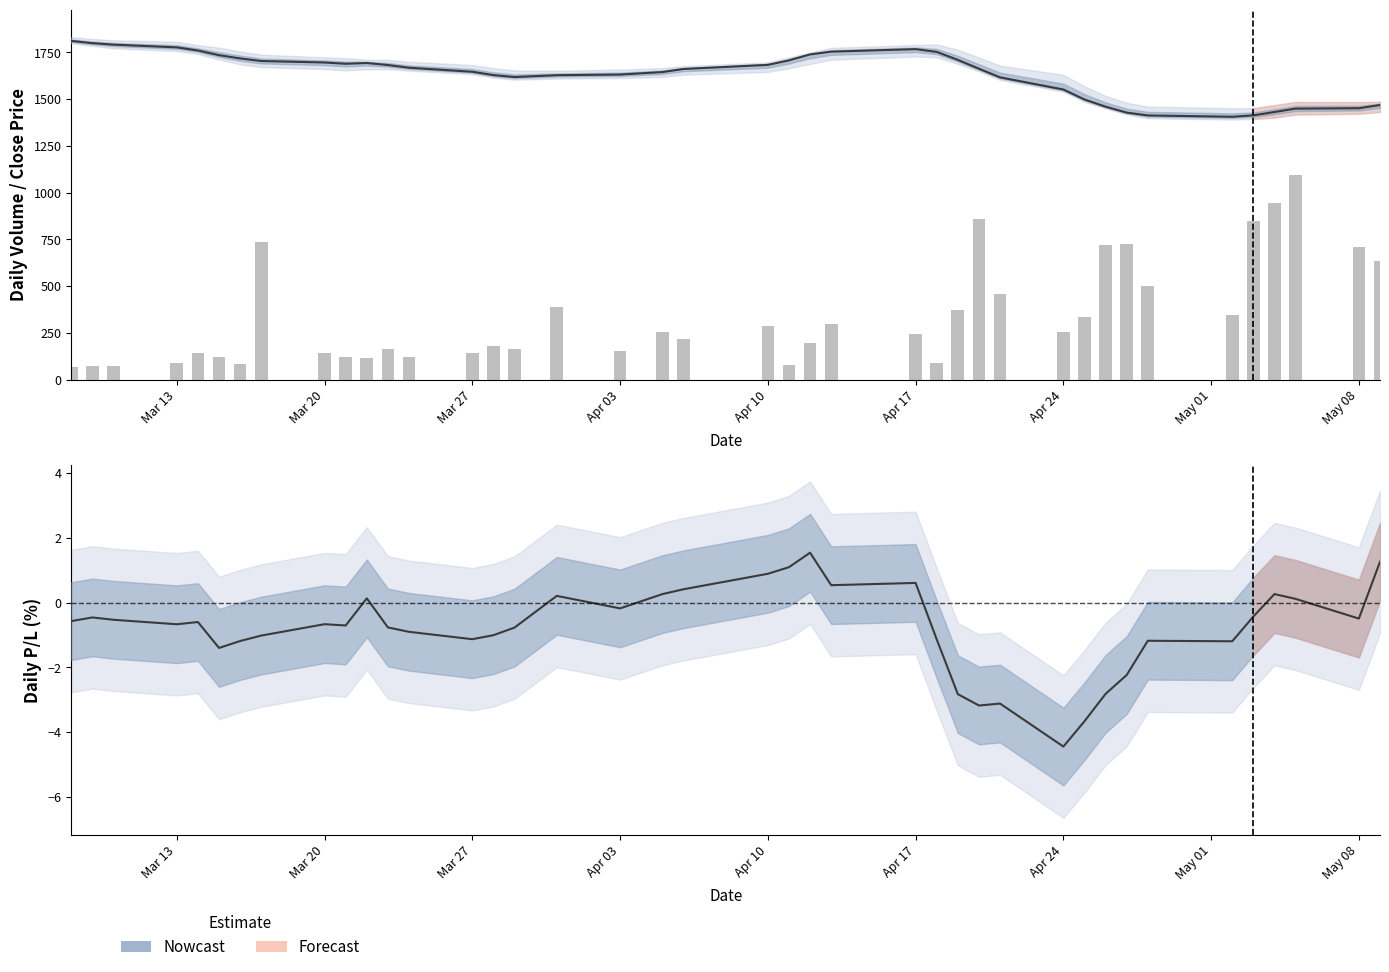

What is the maximum value for Volume (scaled)?

1095.5